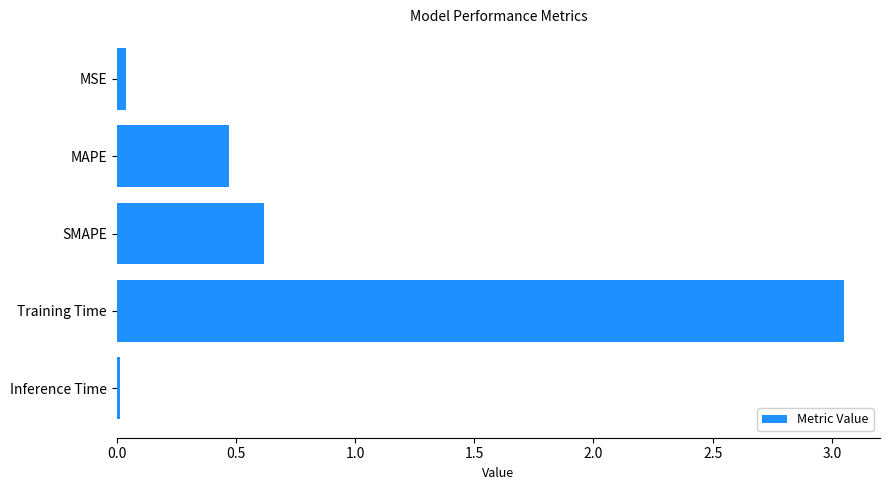

Where is the data nearest to the value 1?

SMAPE